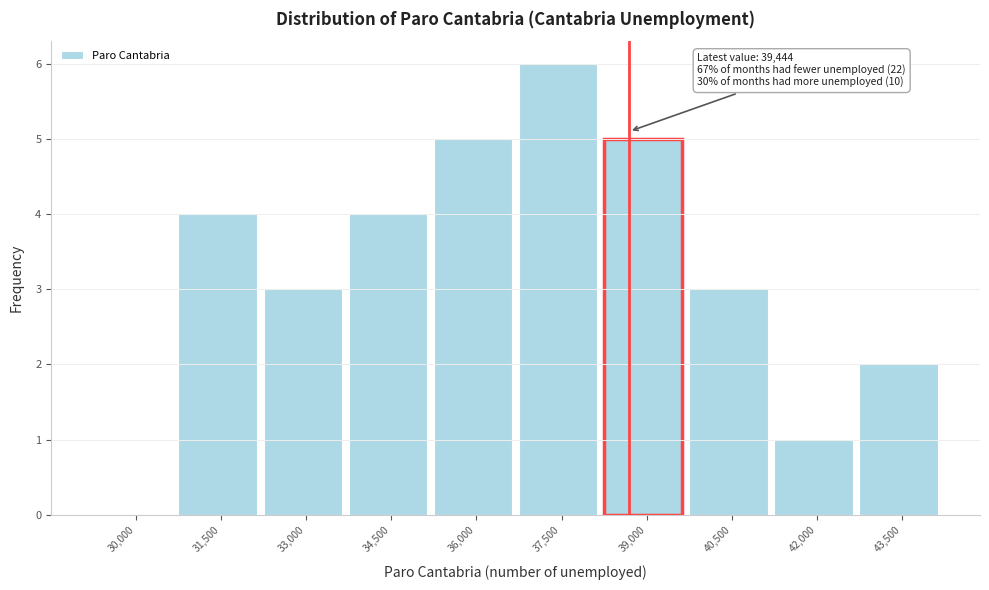

Reading right to left, transcribe all the data shown in this chart.

43,500=2	42,000=1	40,500=3	39,000=5	37,500=6	36,000=5	34,500=4	33,000=3	31,500=4	30,000=0